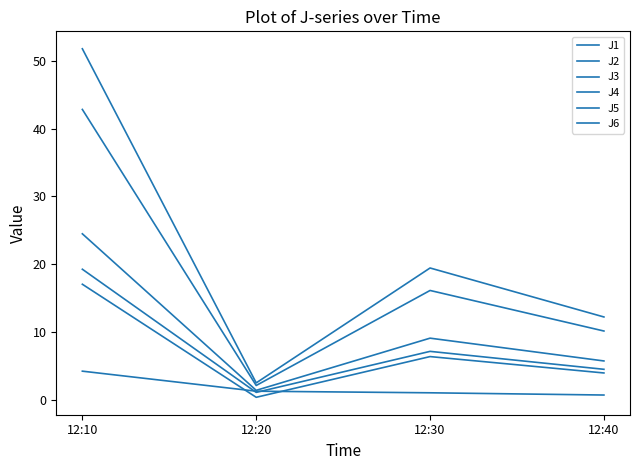

Which series has the largest range (max minus min)?

J4